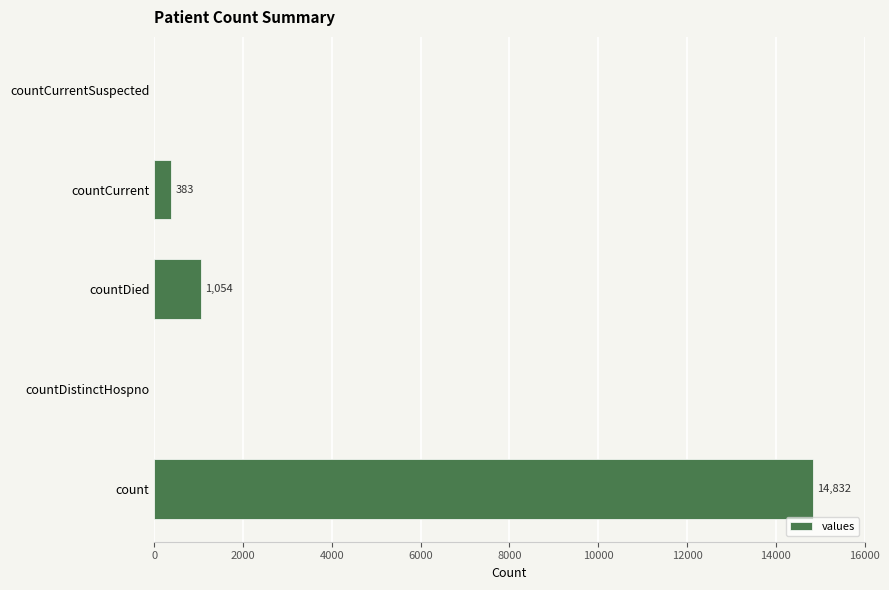

Count the number of categories in the chart.

5